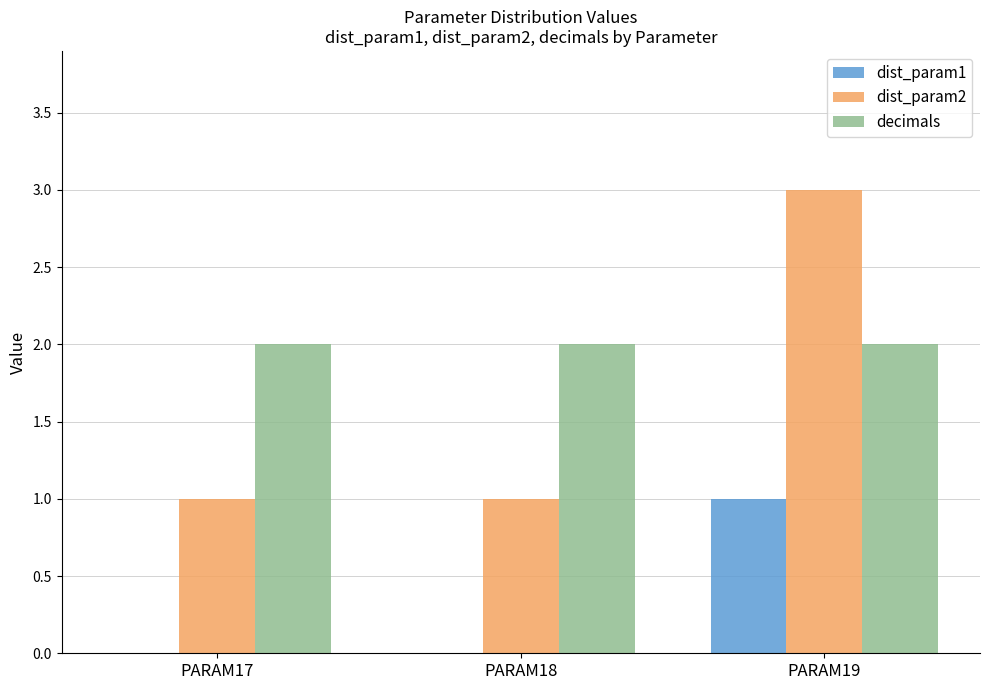

What is the total value across all series at PARAM17?

3